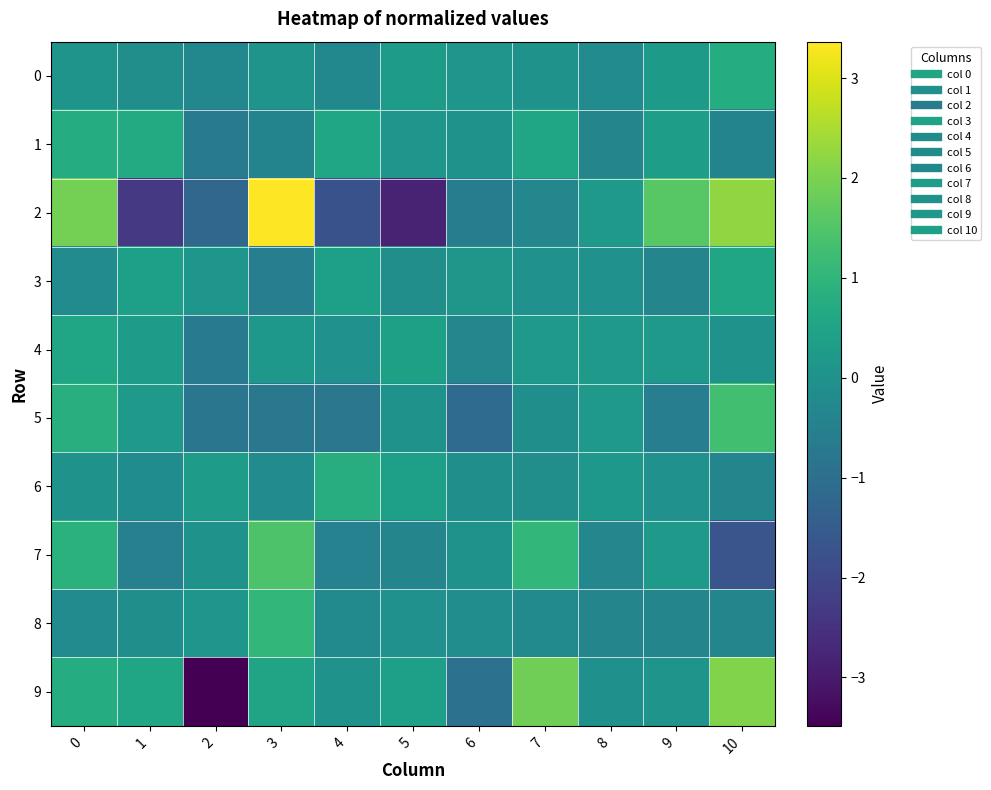

Rank the series at 6 from highest to lowest value.

3, 0, 1, 7, 6, 8, 4, 2, 9, 5